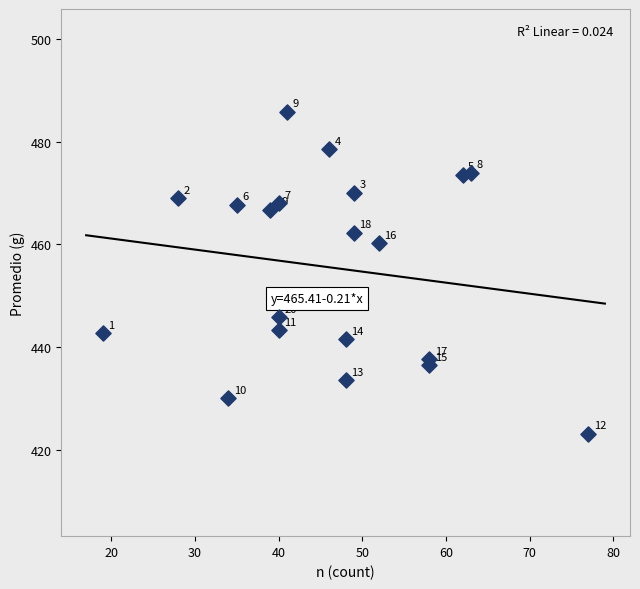

What is the range of X values (max minus min)?

58.0